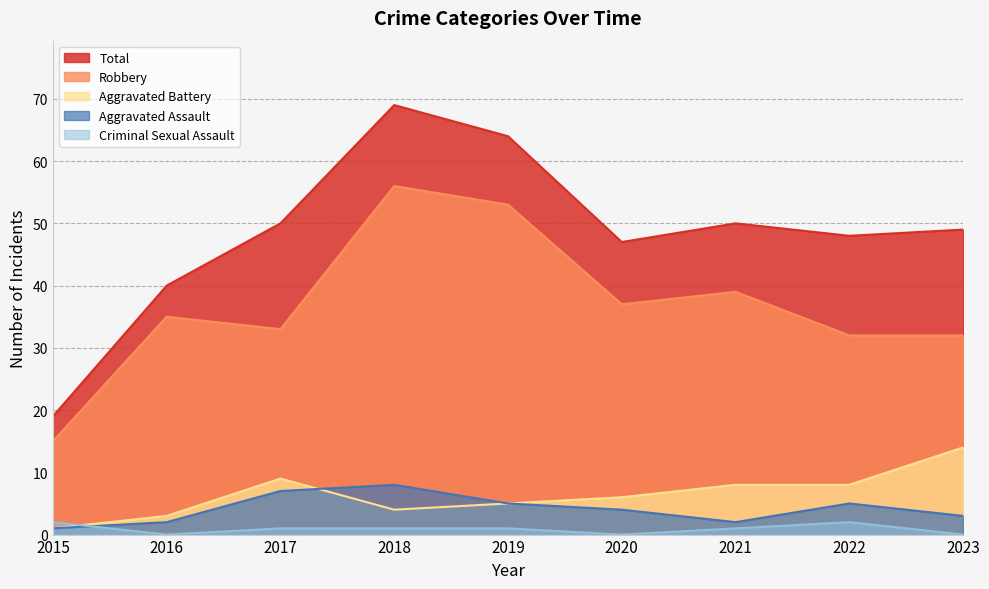

At which category does Criminal Sexual Assault reach its first local valley?

2016